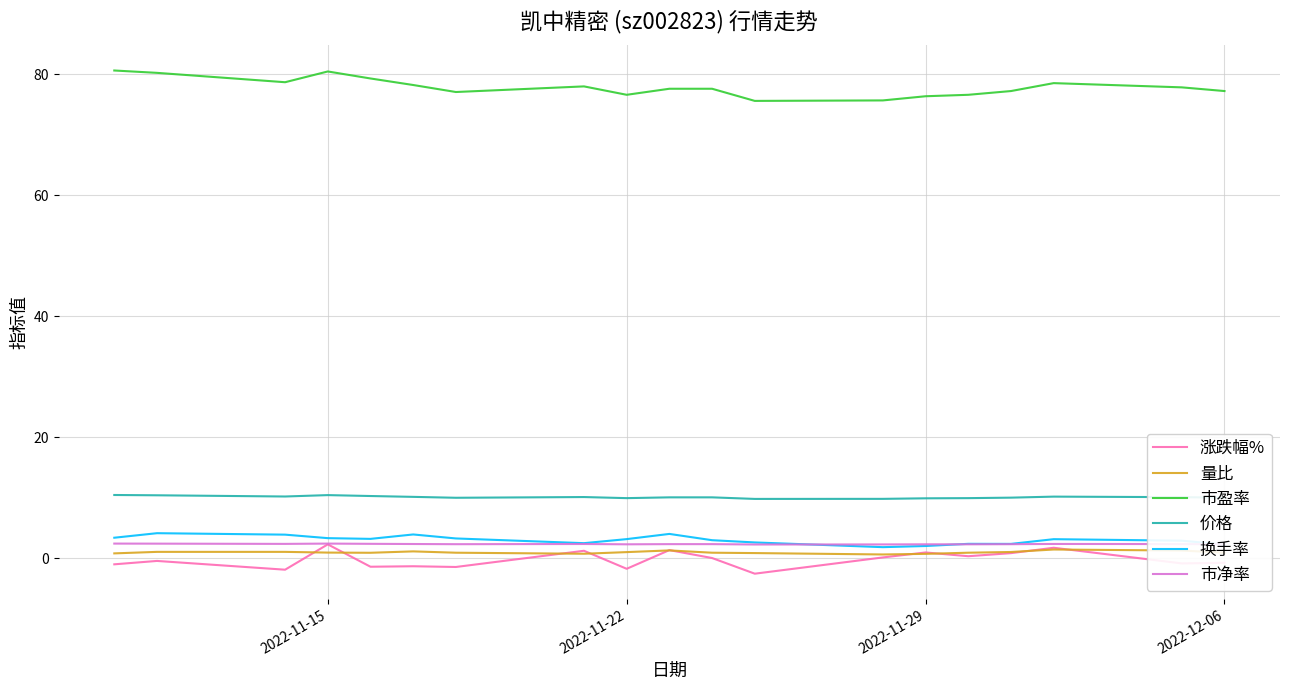

True or false: 市净率 and 量比 intersect in this chart.

False